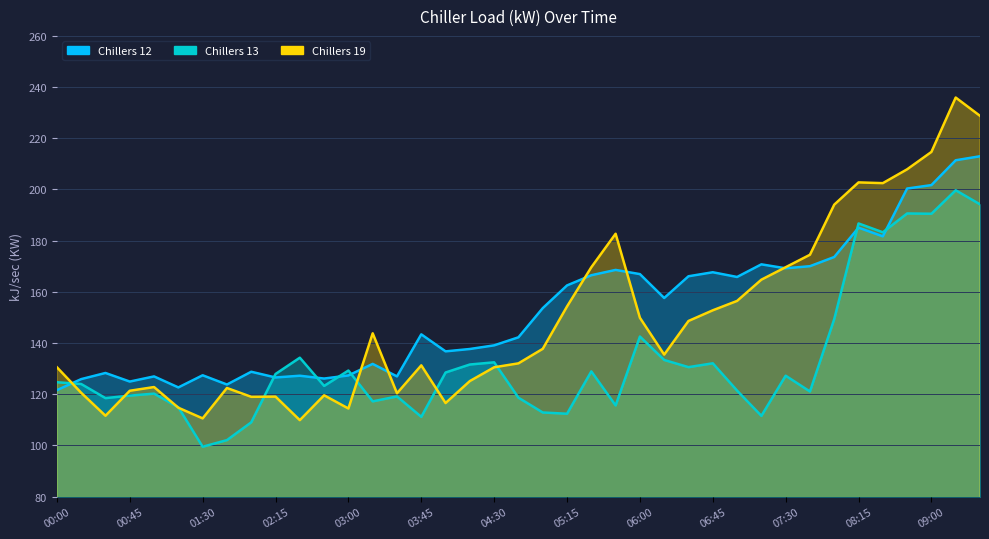

What is the sum of all Chillers 13 values?

5190.4